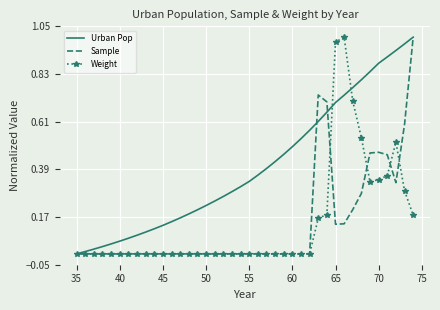

Which series has the largest total across all categories?

Urban Pop